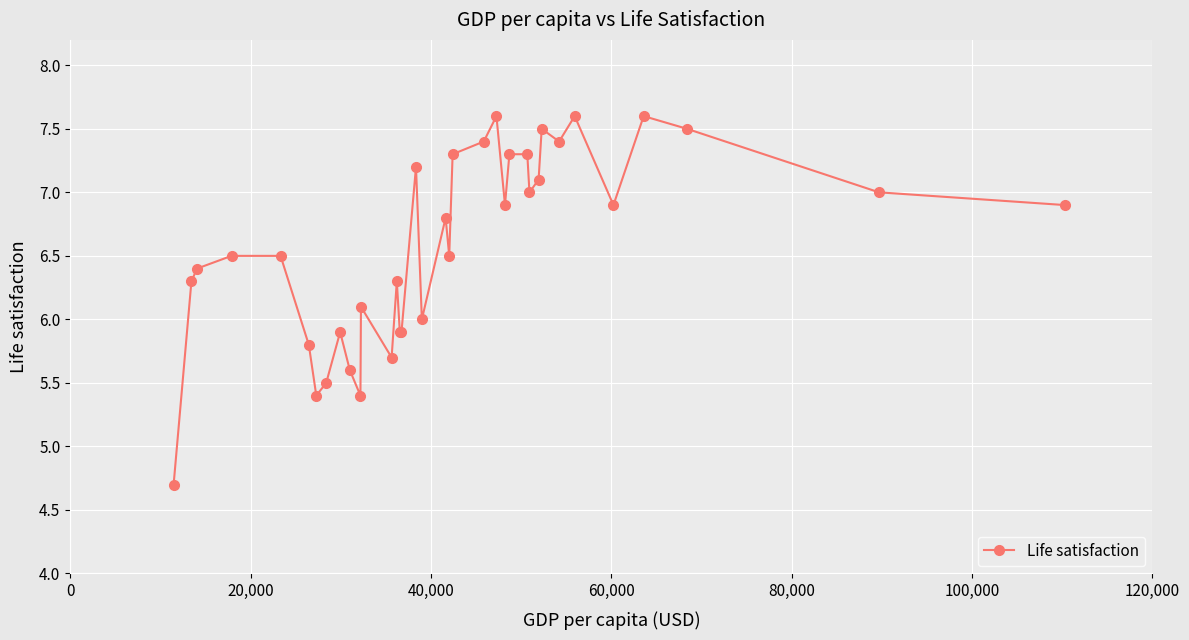

Is this an area chart (filled region under the line)?

No